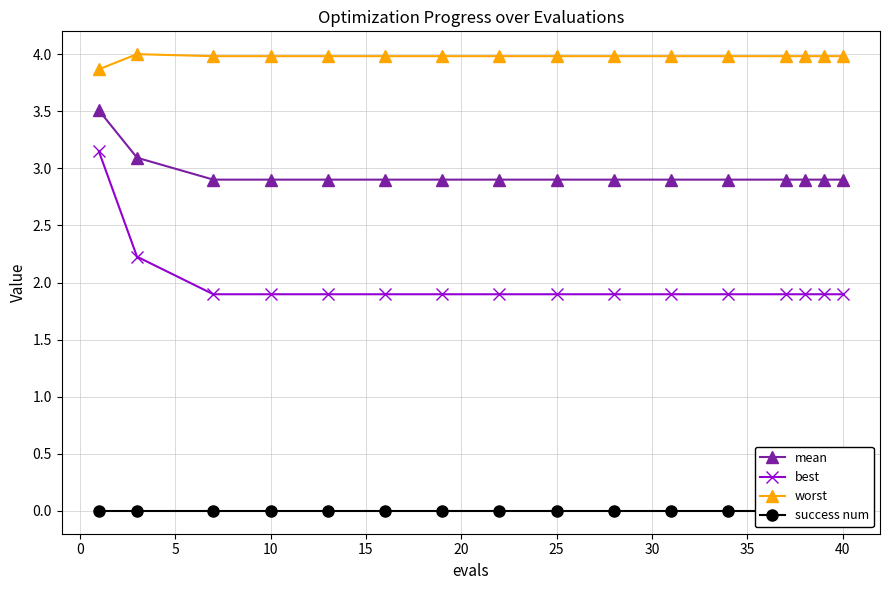

What is the highest value of the worst series?

4.0